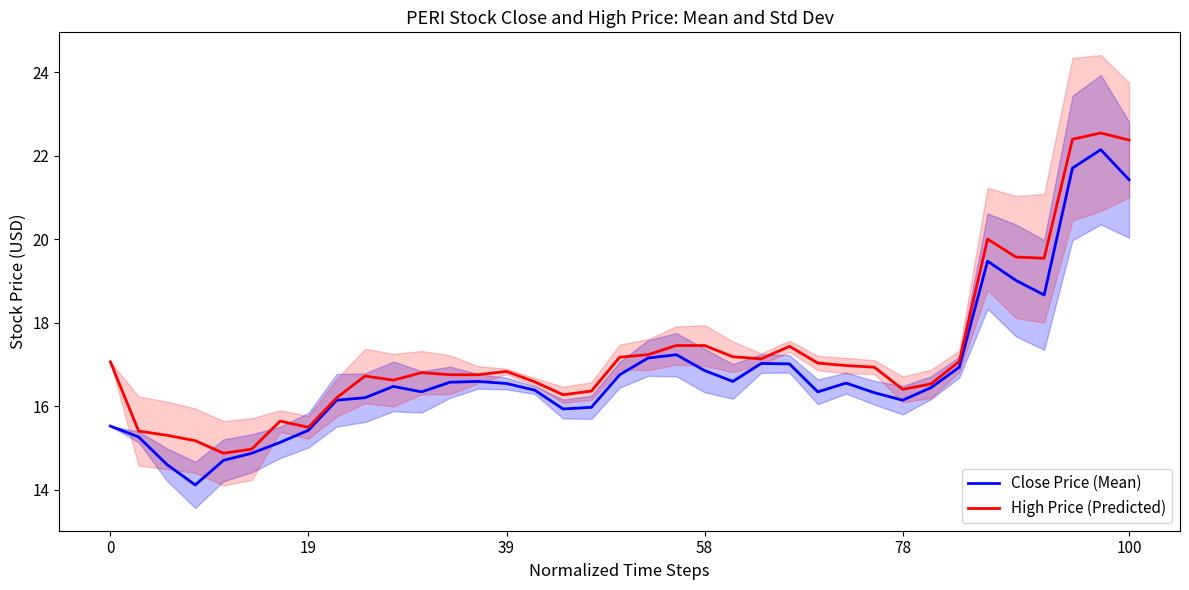

True or false: High Price (Predicted) has more than 1 interior local peaks.

True